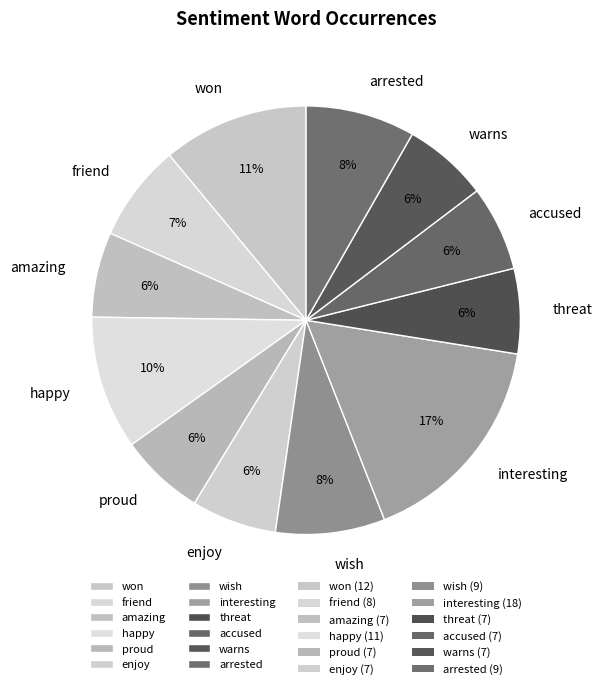

The proud slice represents 29% of the pie. True or false?

False